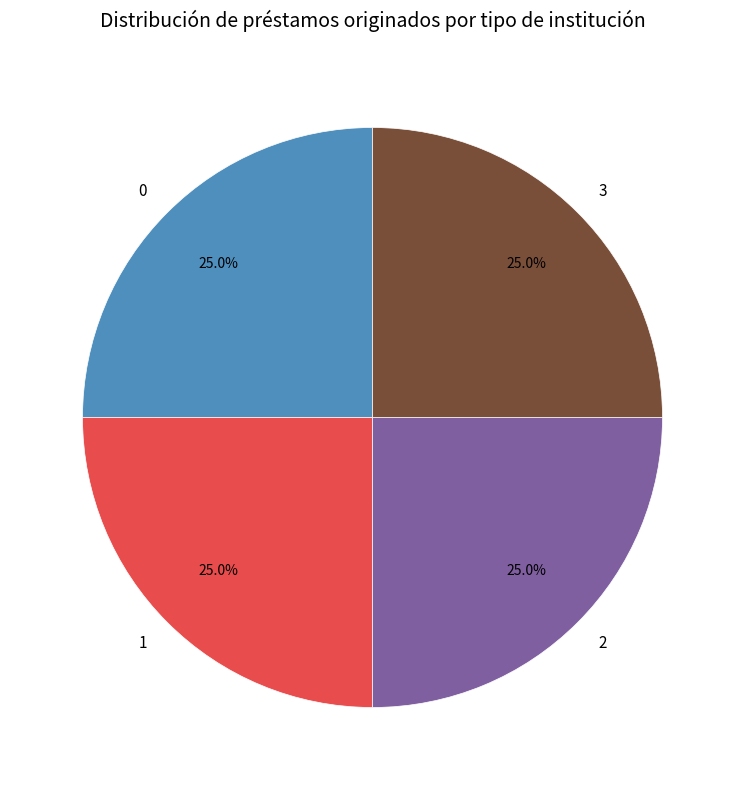

Approximately how many times larger is the value at 1 compared to 2?

1.0